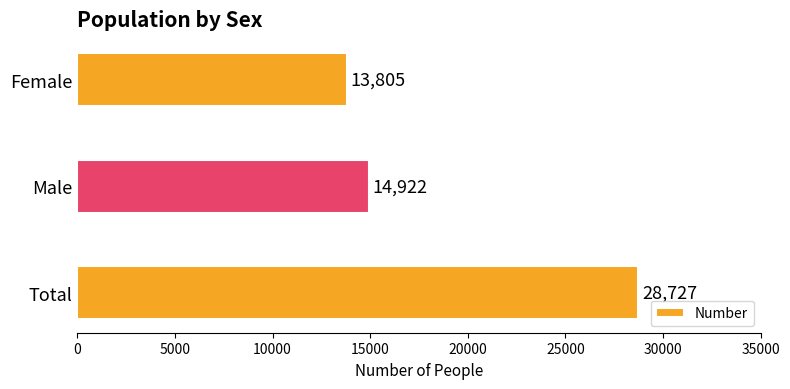

Rank the categories by value from lowest to highest.

Female, Male, Total